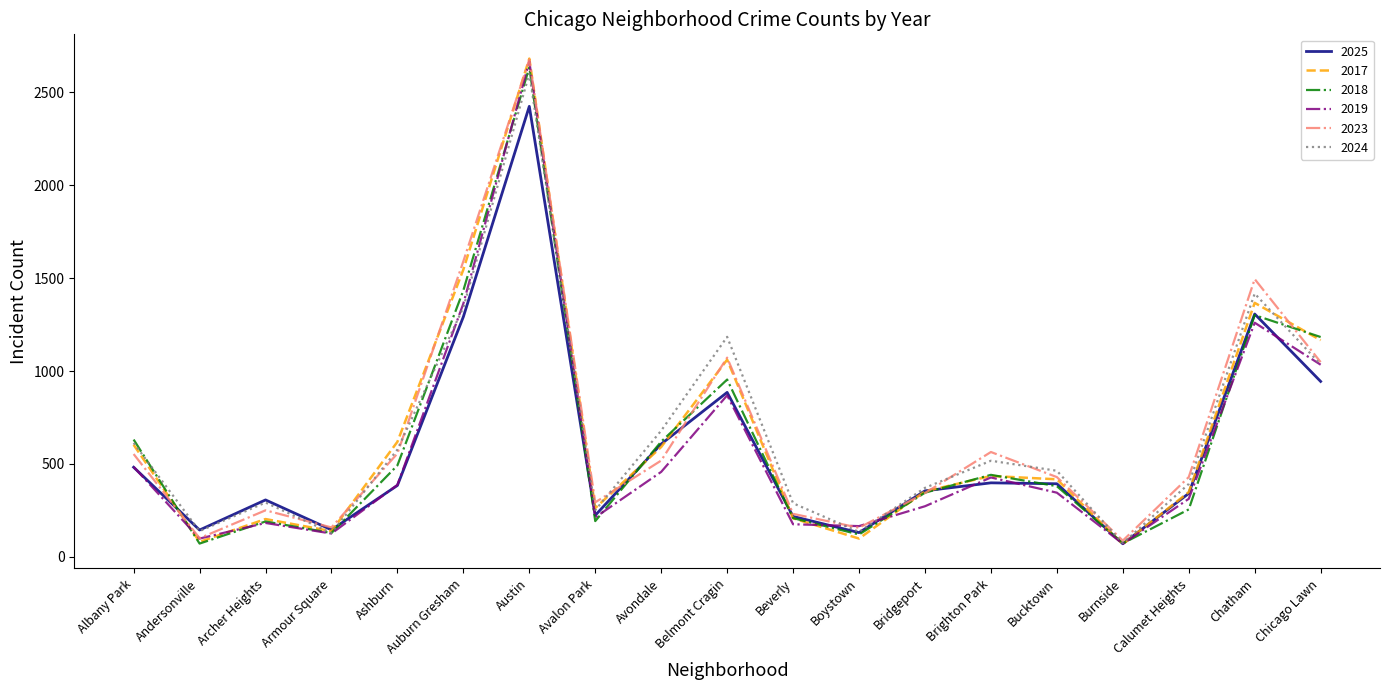

Is it true that 2017 equals 71 at Beverly?

False